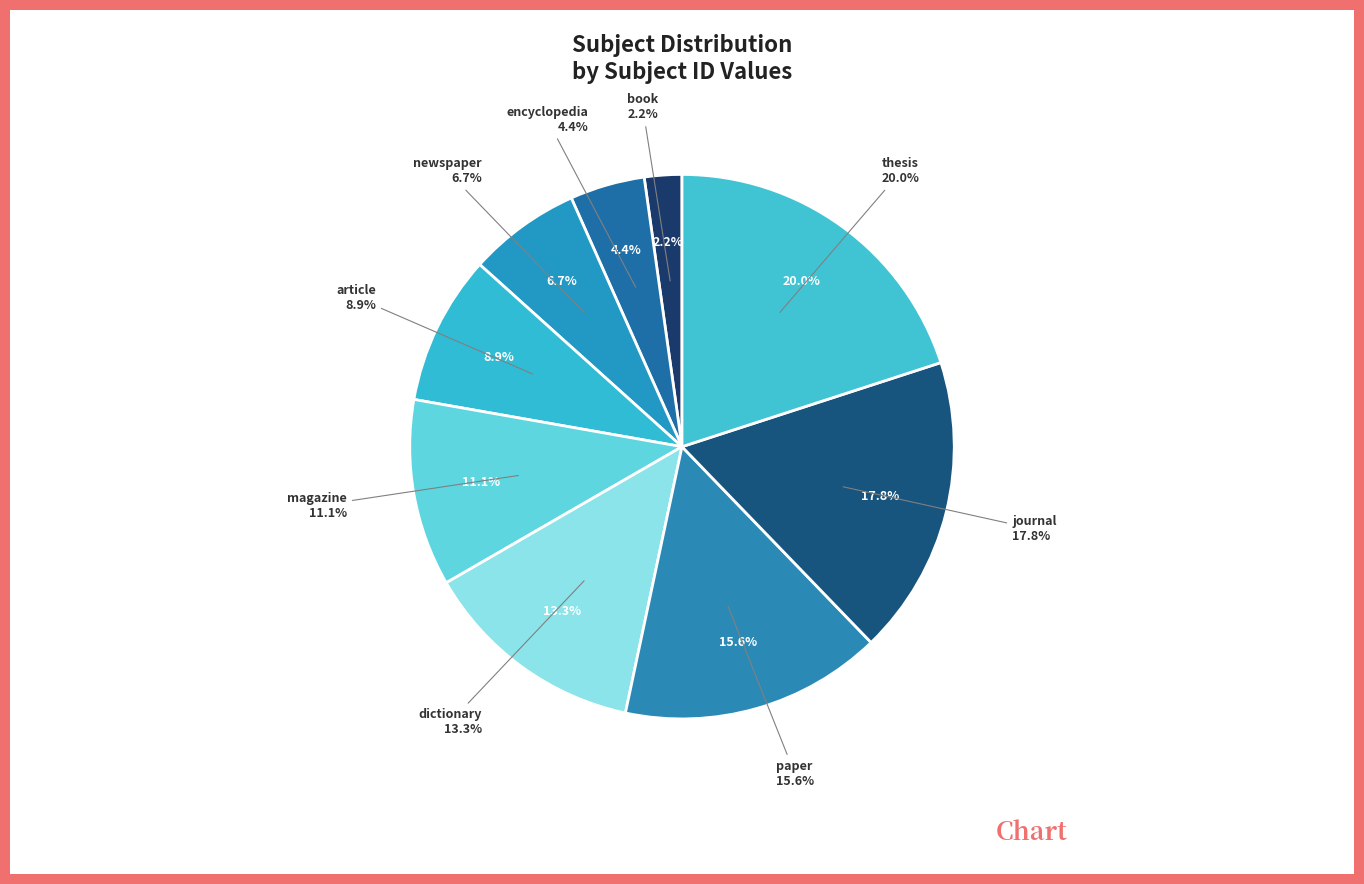

What is the change in value from encyclopedia to paper?

+5